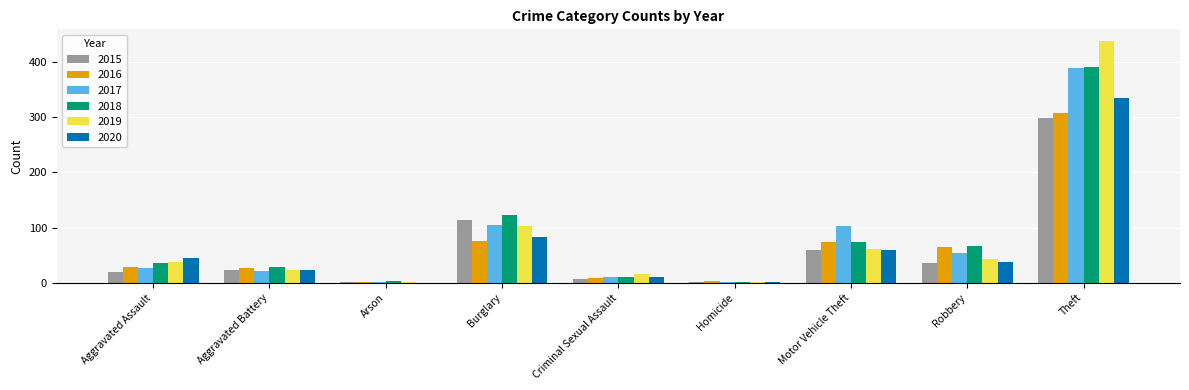

At which category is the sum across all series the highest?

Theft